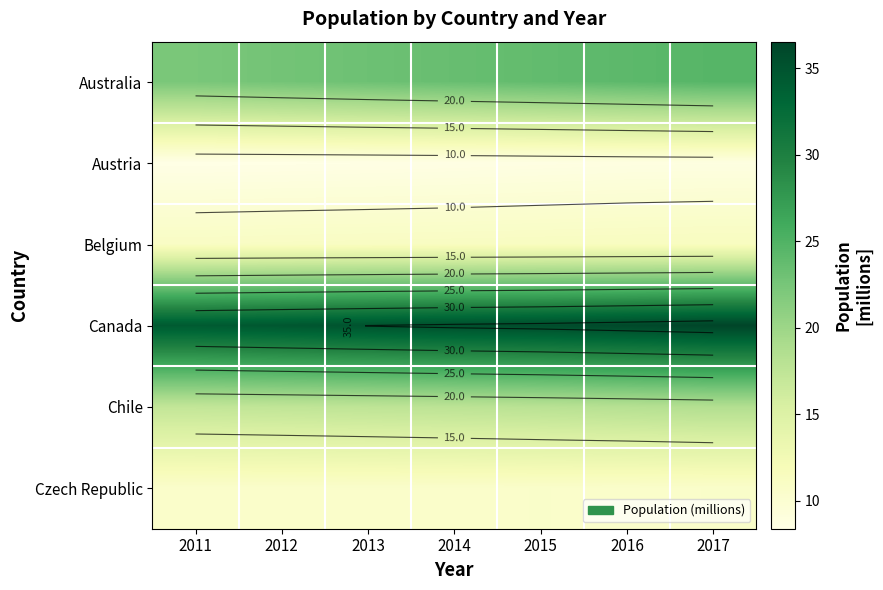

At how many categories does at least one series exceed 13?

7